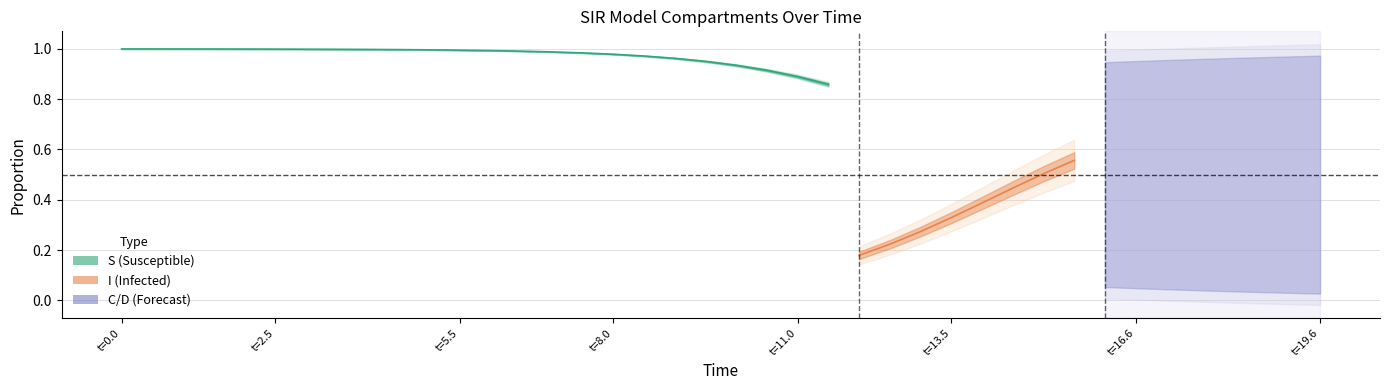

Which series ends up on top after the final intersection of I and S?

I